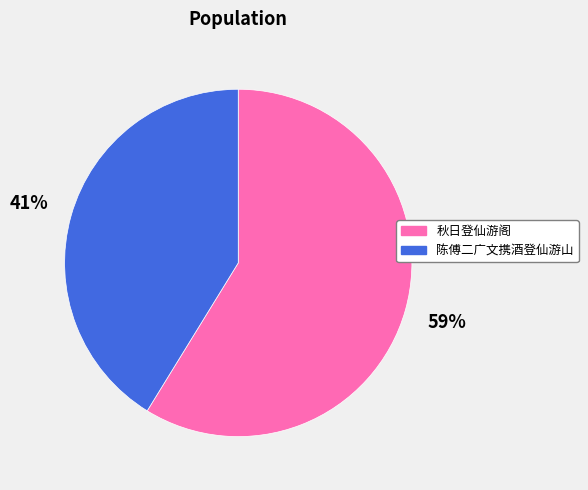

What percentage is the 秋日登仙游阁 slice, to the nearest percent?

59%